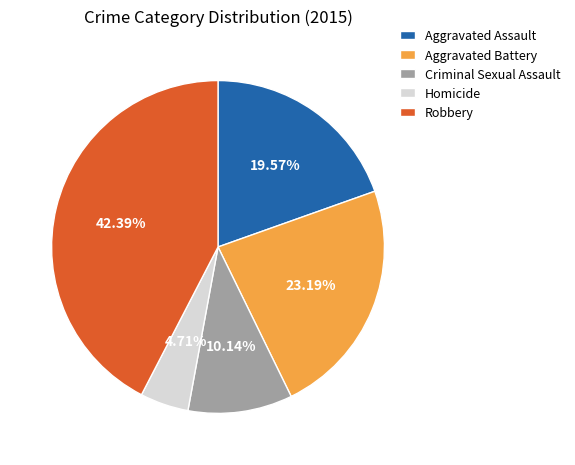

Which category has the biggest portion of the pie?

Robbery